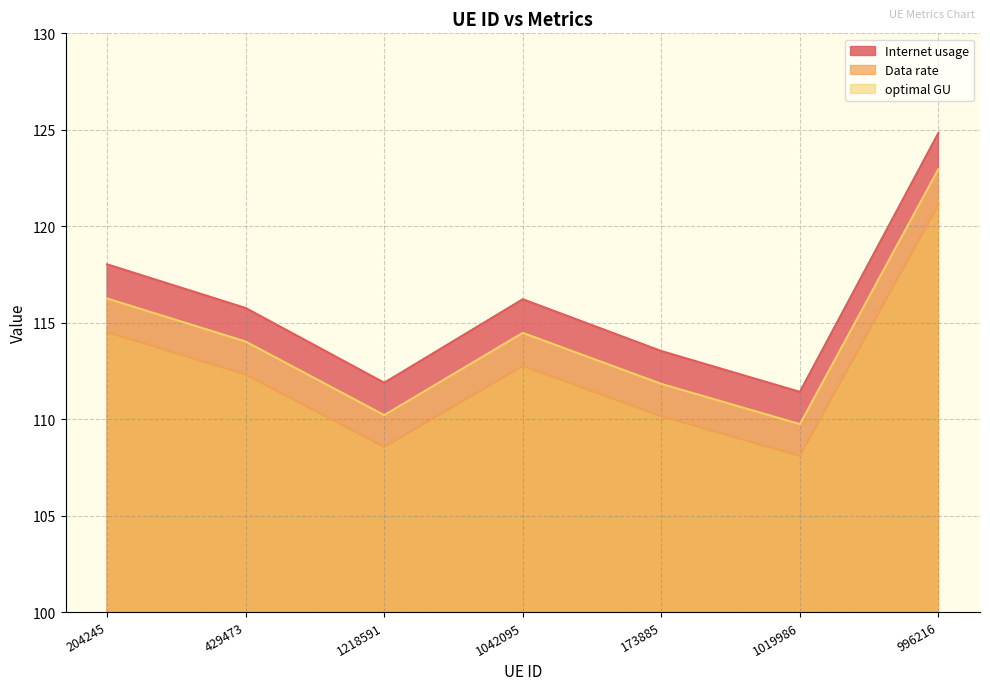

Which has a higher value, 1019986 or 996216?

996216